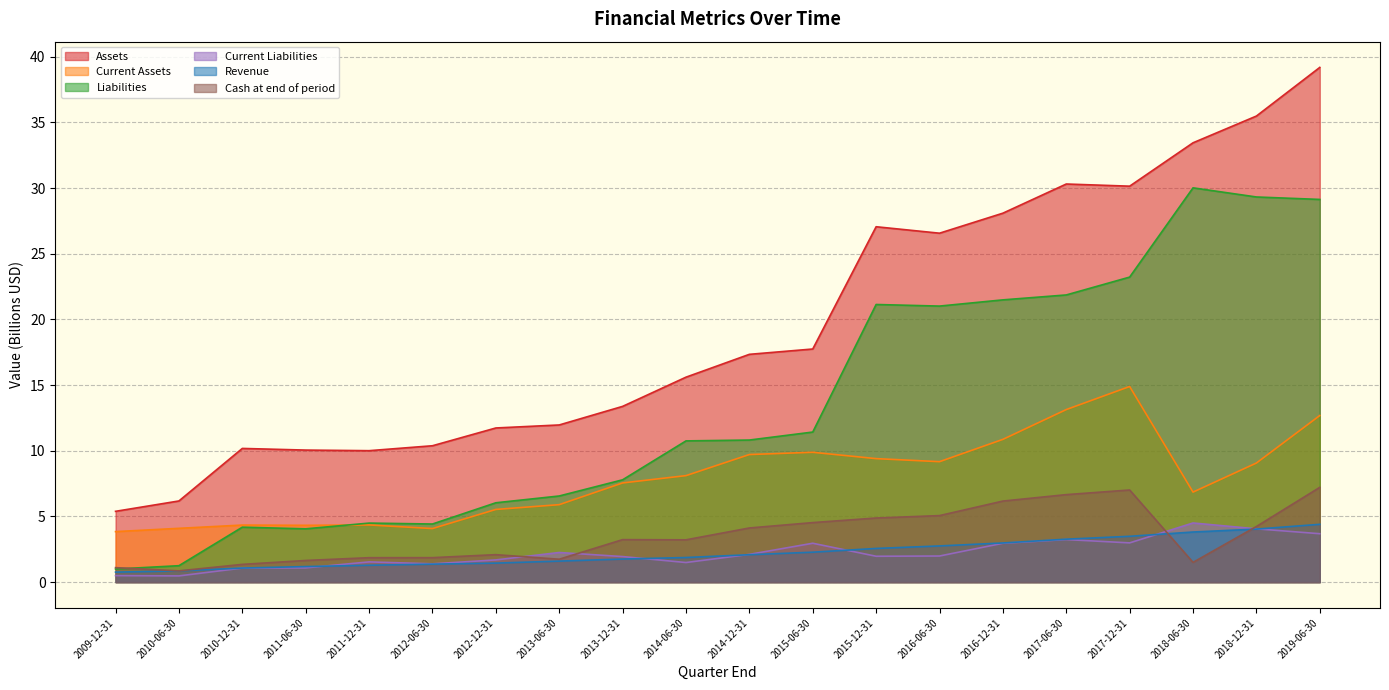

Is it true that Revenue equals 1.6 at 2013-06-30?

True